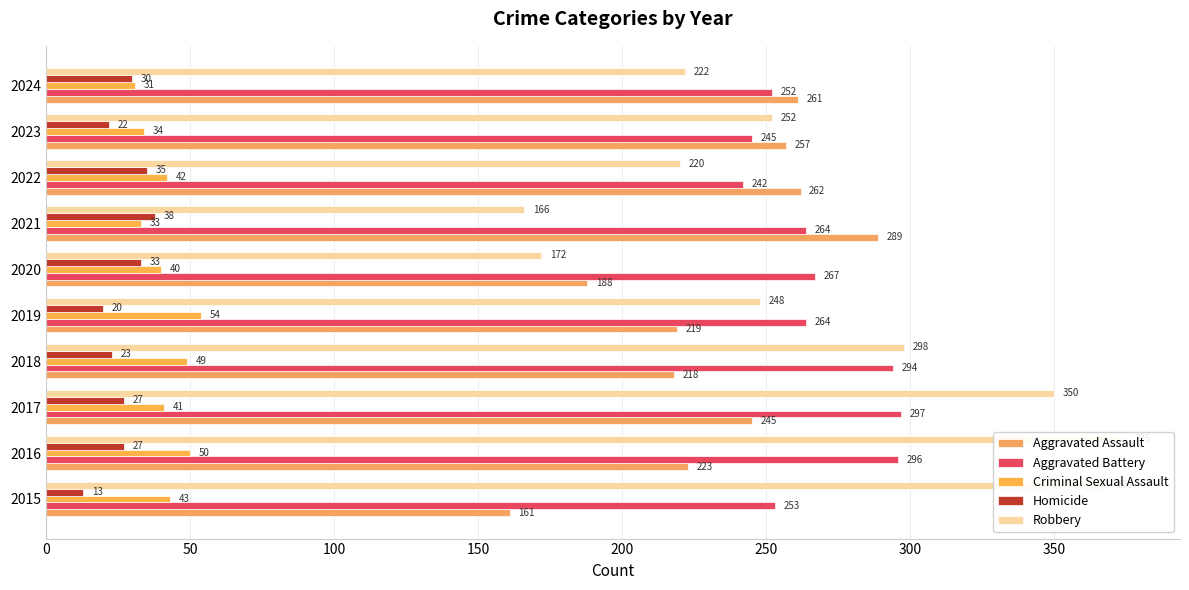

What are all the series names shown in the legend?

Aggravated Assault, Aggravated Battery, Criminal Sexual Assault, Homicide, Robbery